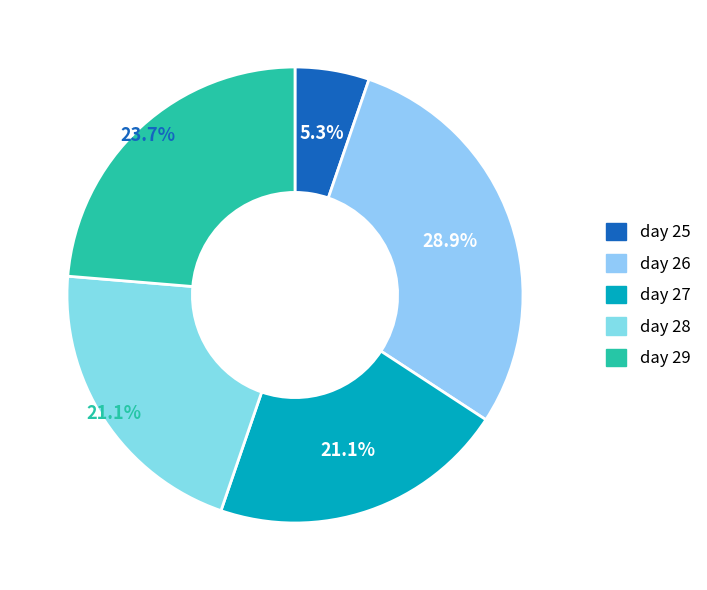

Which category has the smallest portion of the pie?

day_25